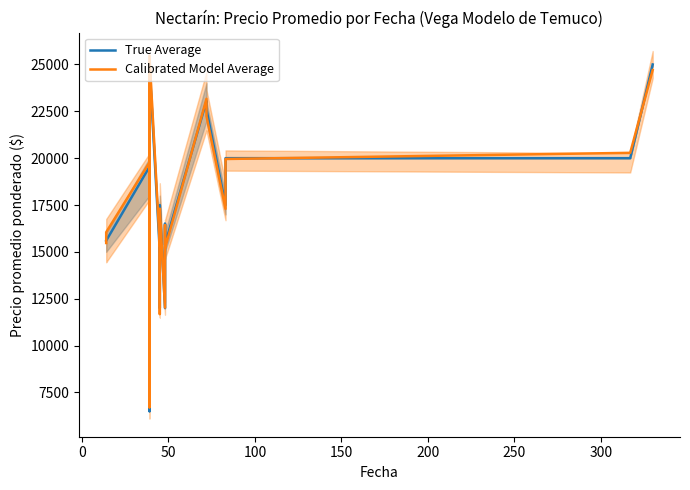

True or false: True Average and Calibrated Model Average intersect in this chart.

True